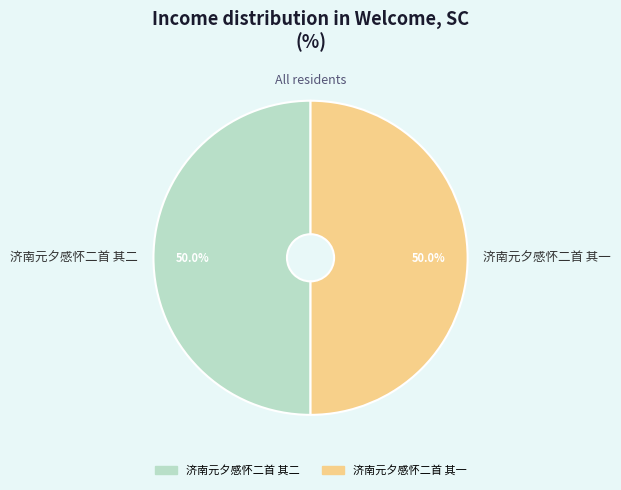

Combined, what portion of the pie is 济南元夕感怀二首 其二 and 济南元夕感怀二首 其一?

100.0%